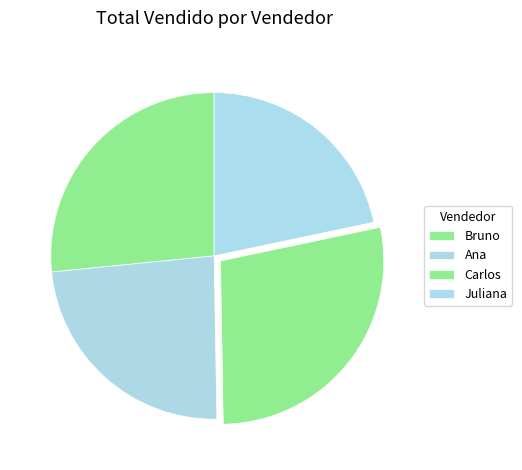

How many slices are in this pie chart?

4